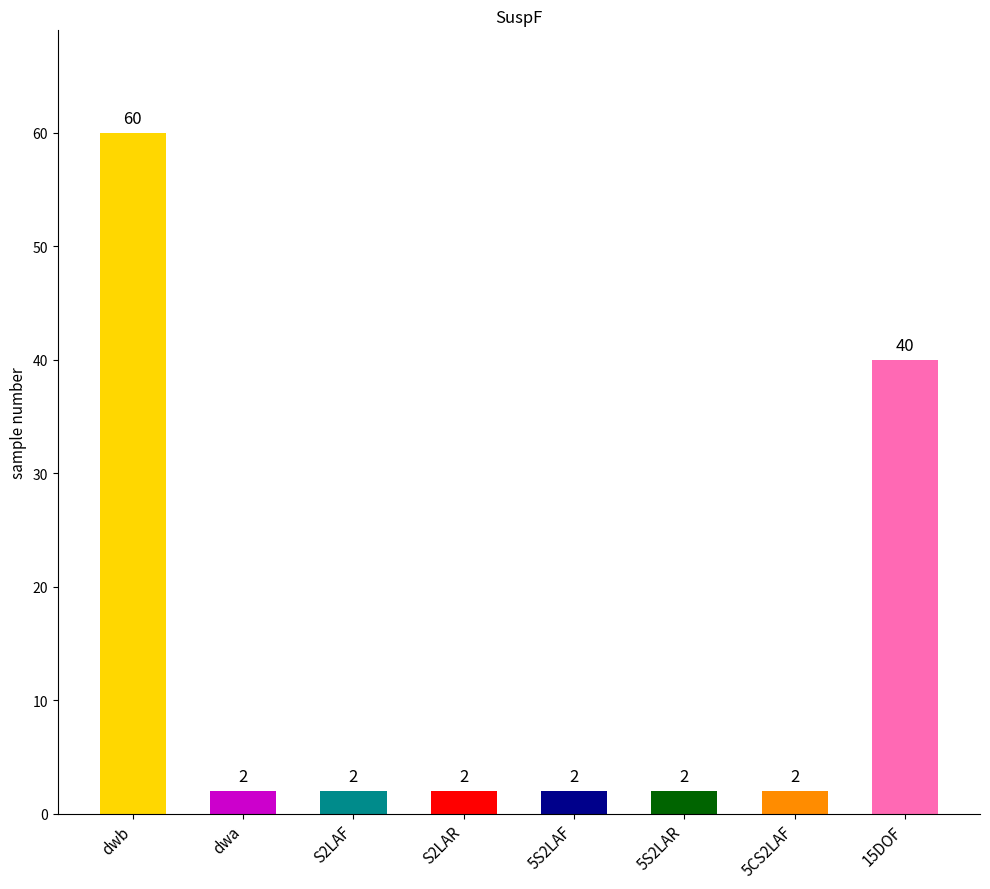

At which category does the chart reach its peak across all series?

dwb